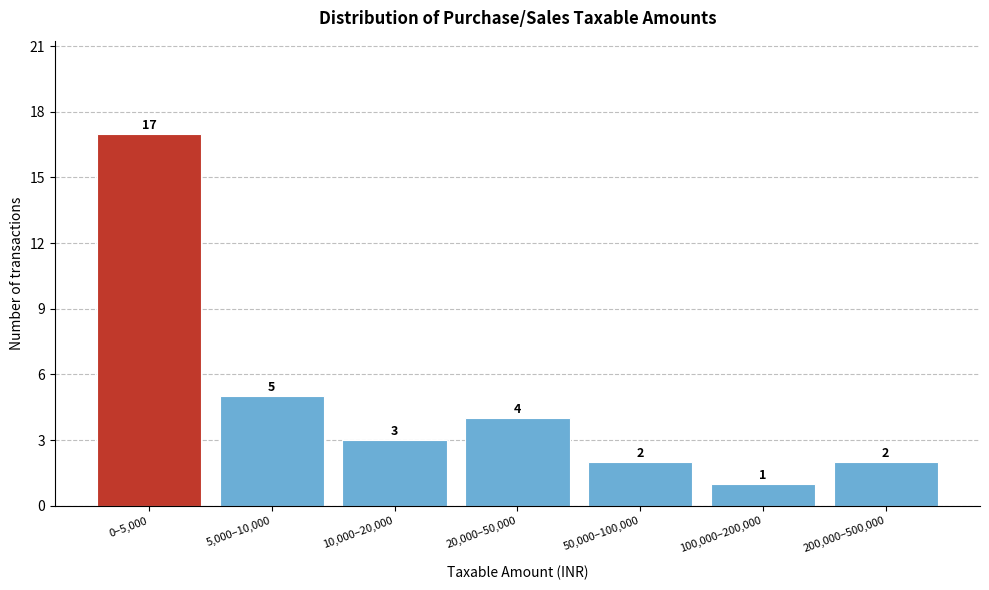

Reading left to right, extract all data points from this chart.

17	5	3	4	2	1	2